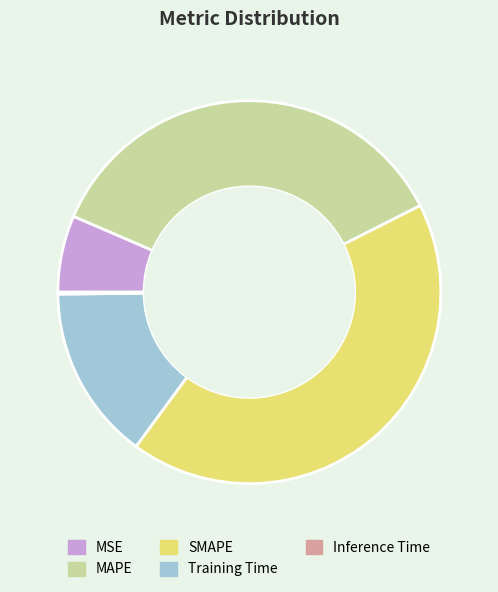

Is there any slice that represents more than half of the pie?

No